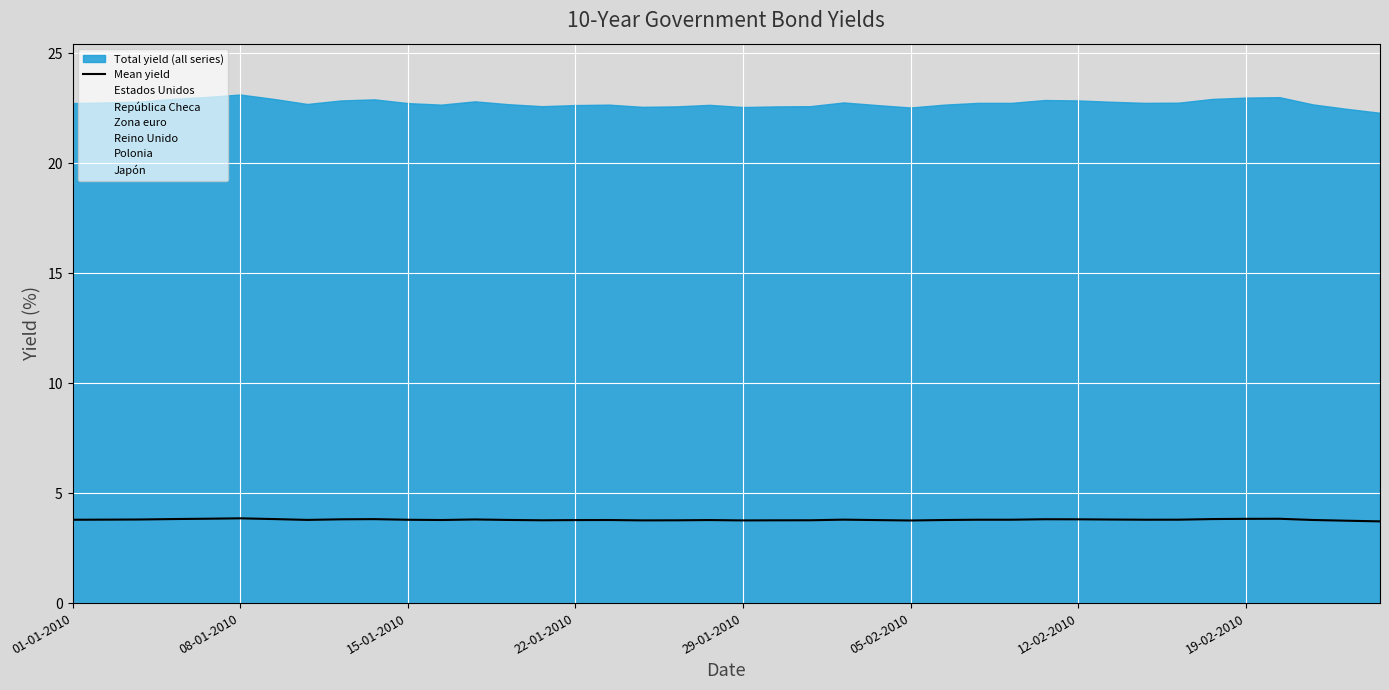

Between 8 and 22, which is larger?

8